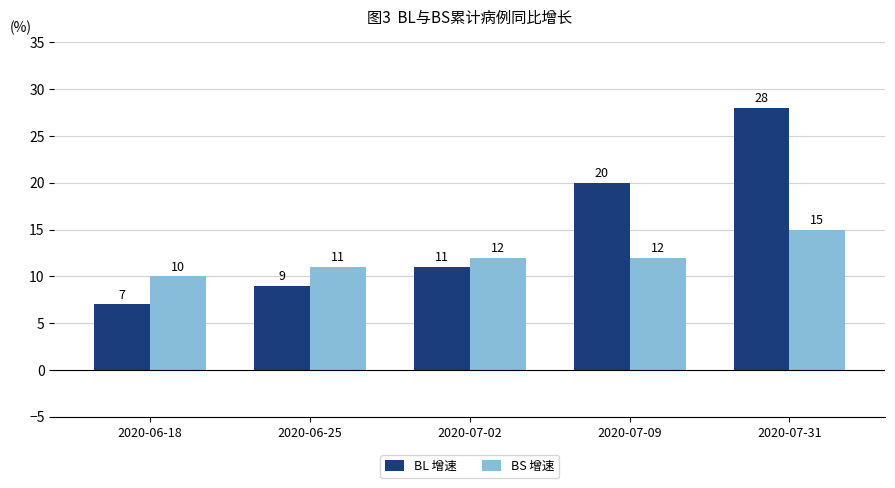

How many groups of bars are there?

5